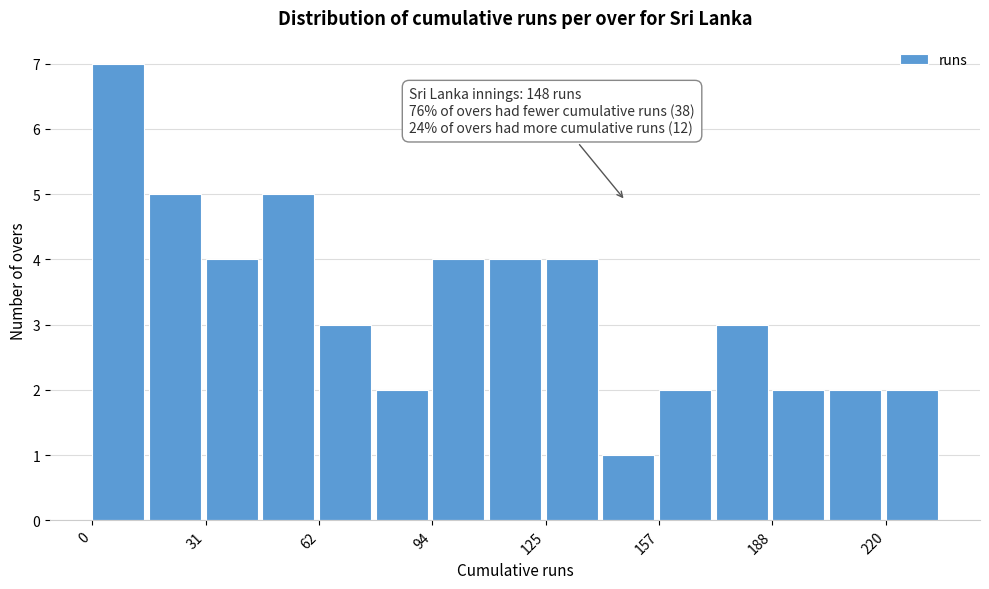

Around what value on the x-axis is the tallest bar? Give the approximate position of its centre, as read against the axis.

5